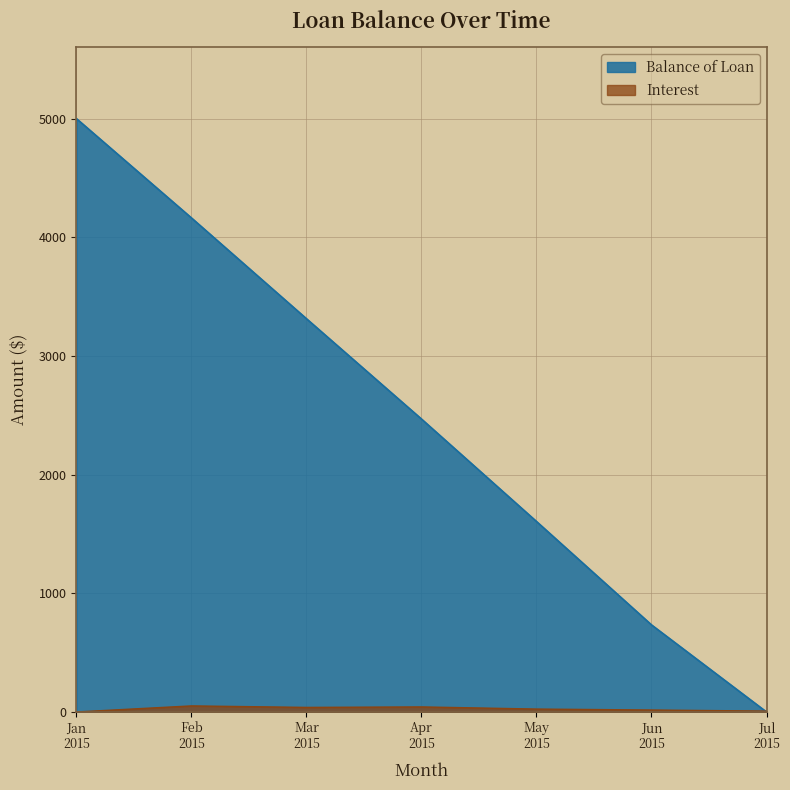

What is the maximum value shown in the chart?

5000.0